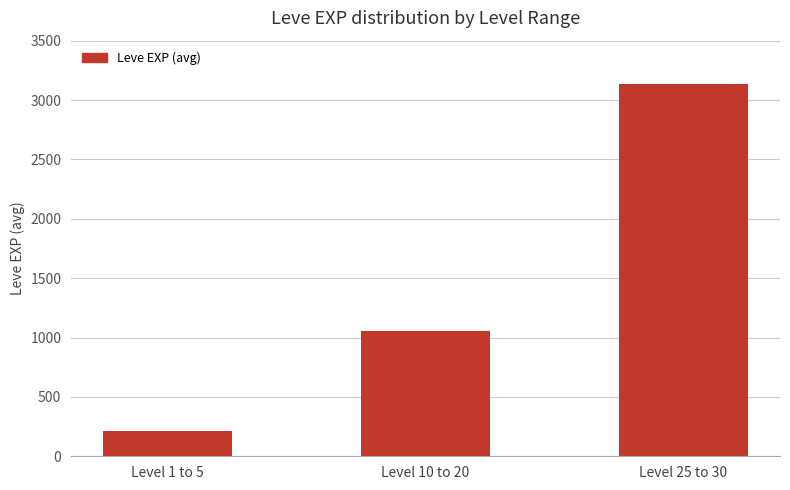

Where is the data nearest to the value 1672?

Level 10 to 20